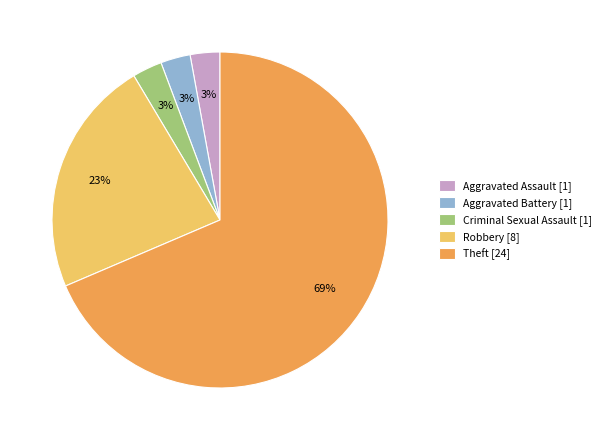

Is the sum of Aggravated Assault and Theft greater than half?

Yes